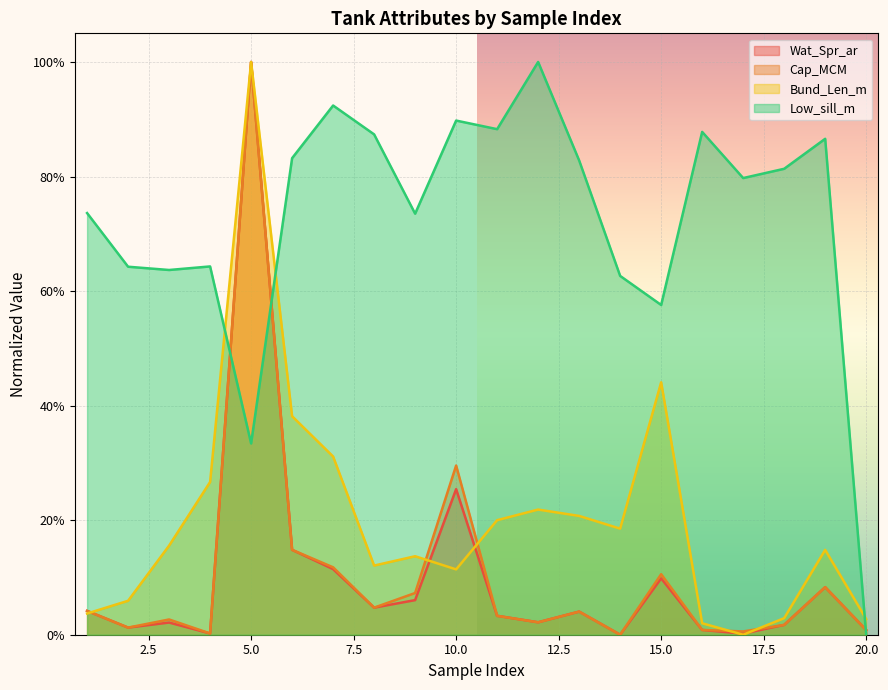

What are all the series names shown in the legend?

Wat_Spr_ar, Cap_MCM, Bund_Len_m, Low_sill_m